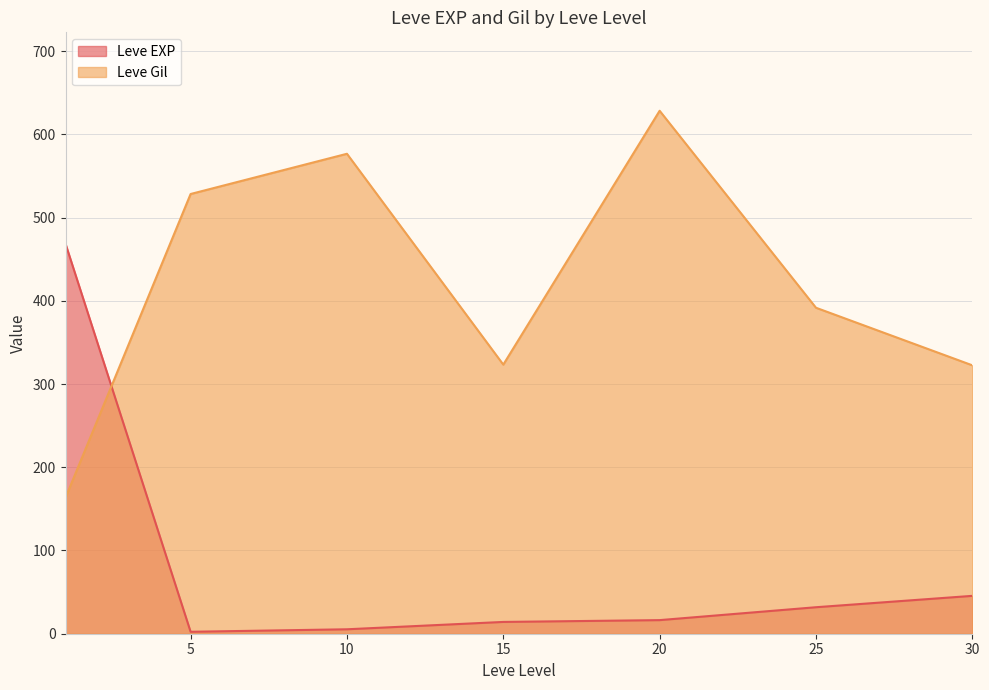

In Leve EXP, how many points are lower than both neighbors (excluding endpoints)?

1